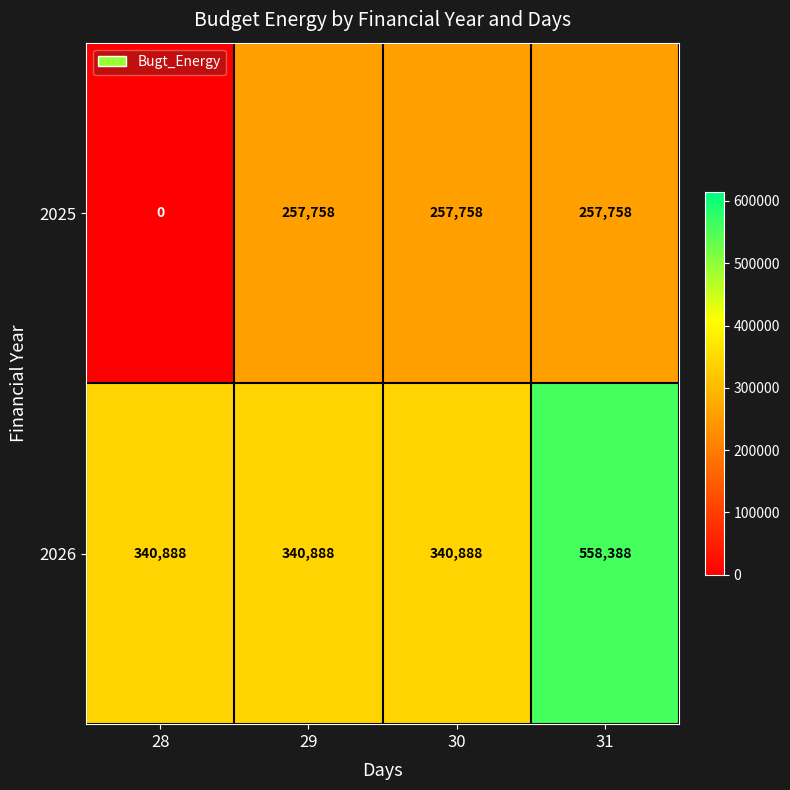

Which series has the largest total across all categories?

2026